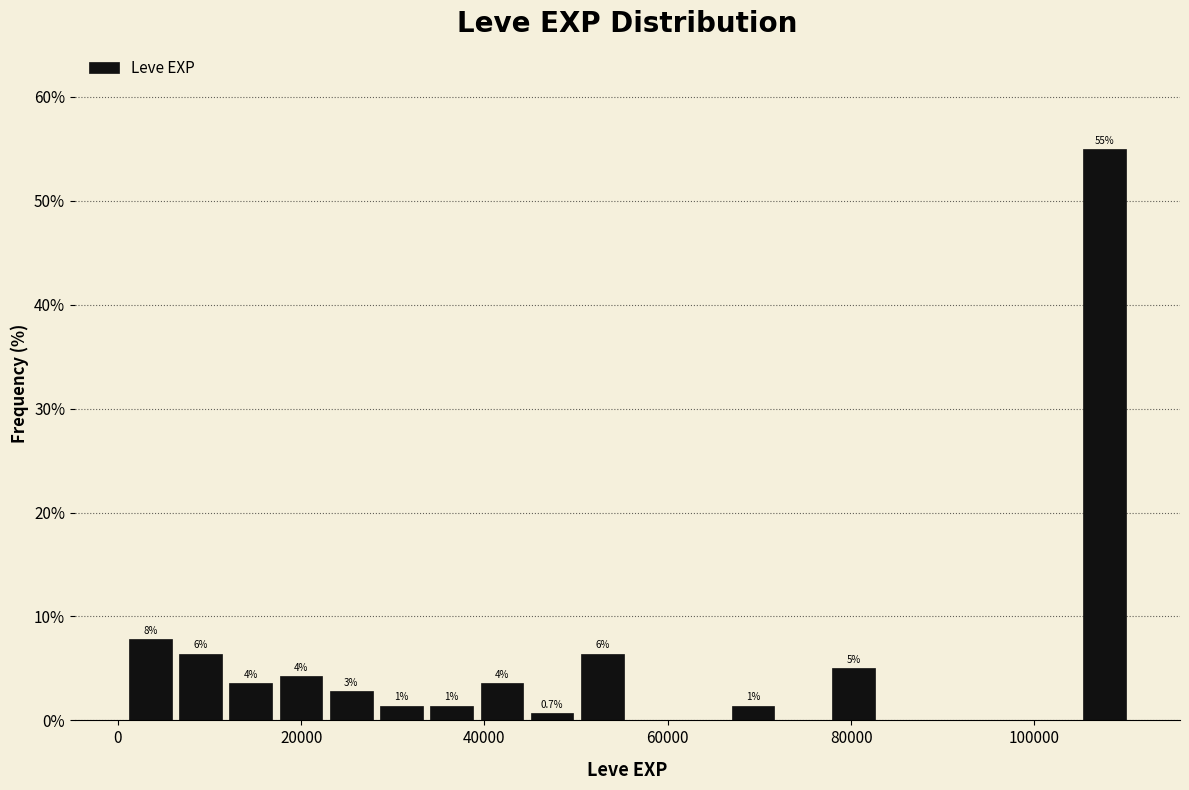

Around what value on the x-axis is the tallest bar? Give the approximate position of its centre, as read against the axis.

108000